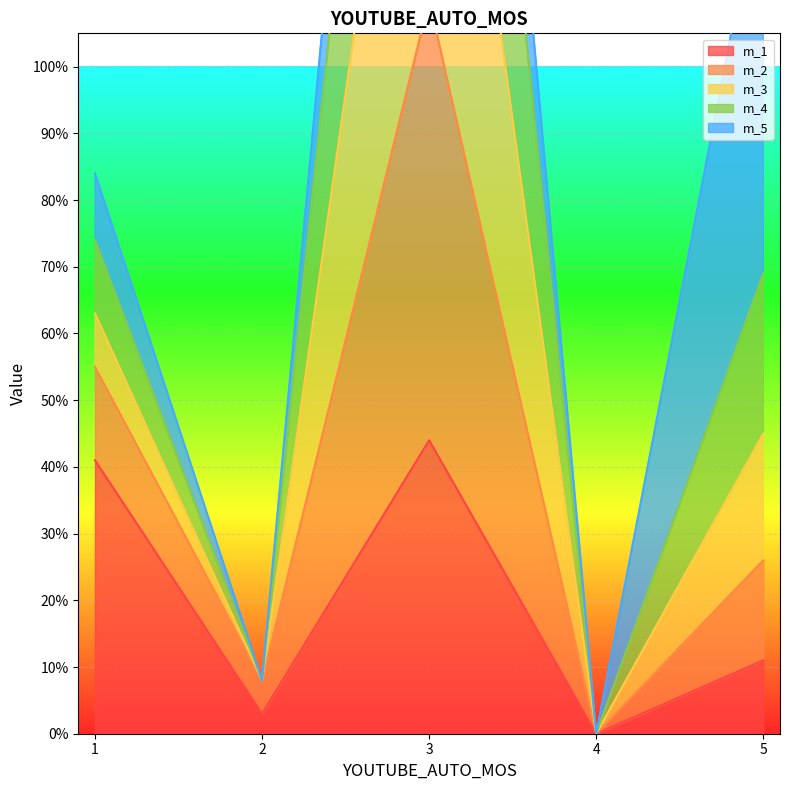

True or false: m_1 has more than 2 interior local peaks.

False